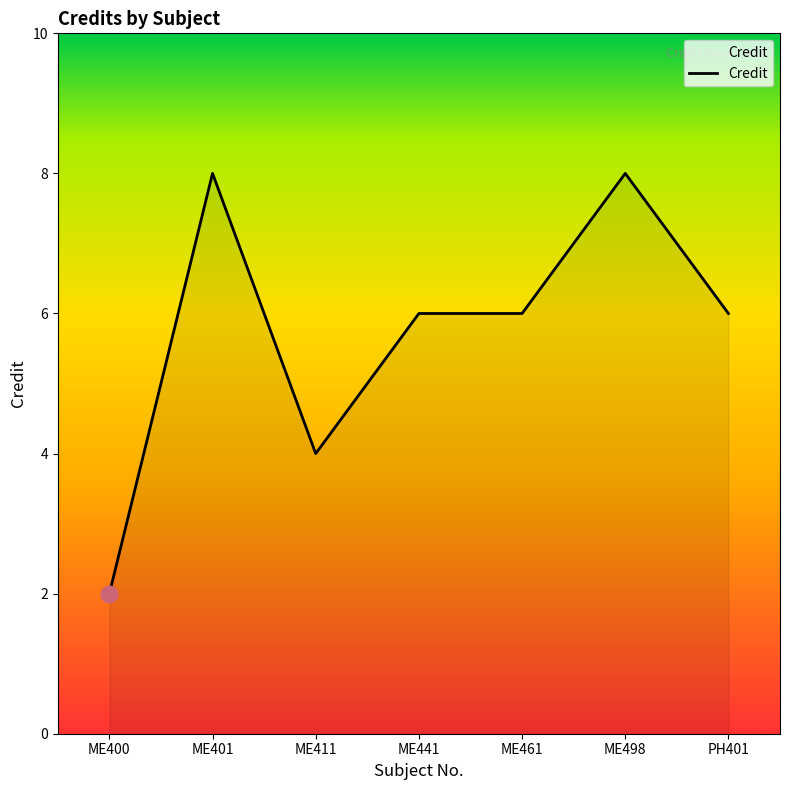

What is the smallest value displayed?

2